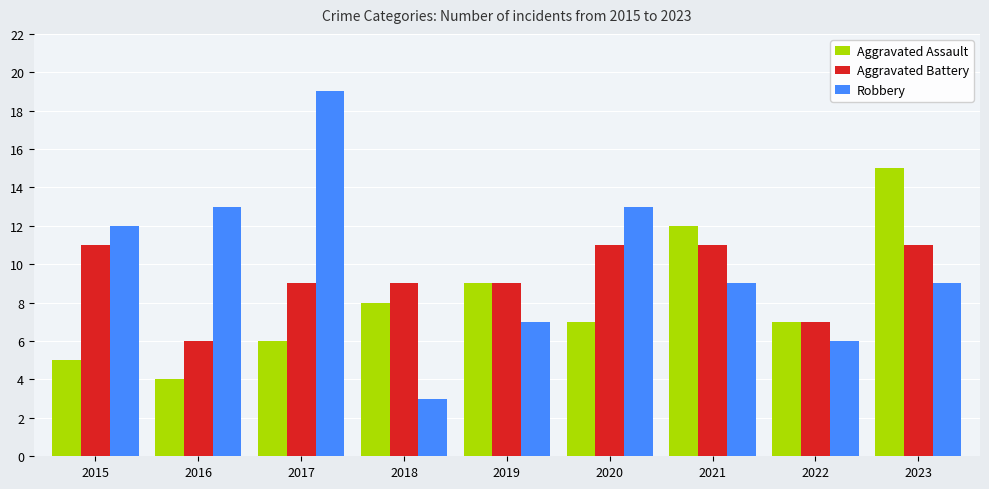

How many series are shown in this chart?

3